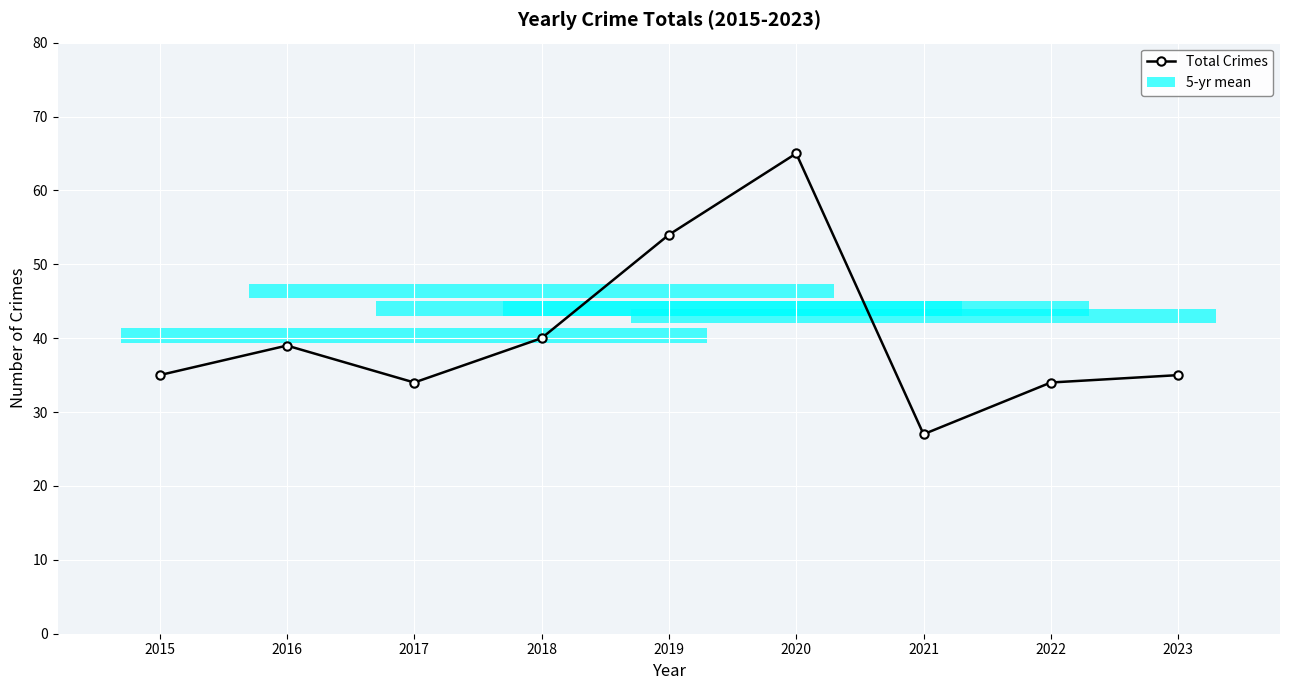

What is the ratio of the value at 2023 to the value at 2022?

1.0